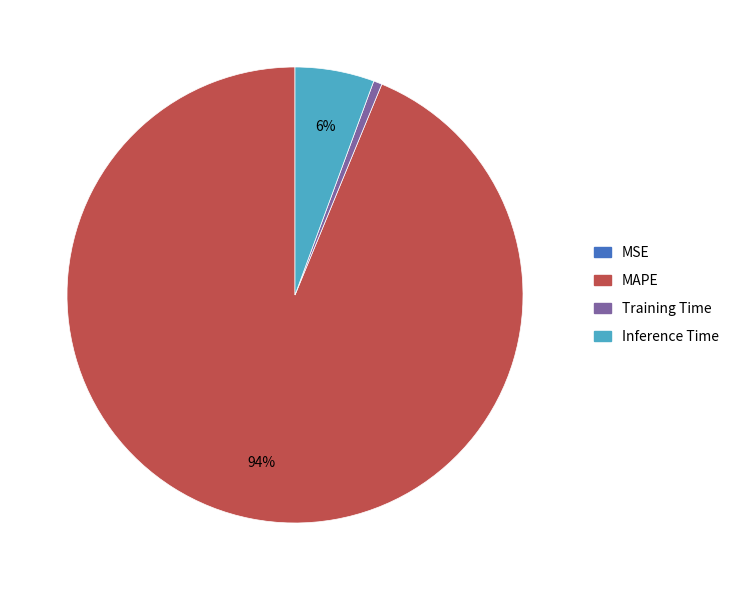

Is there any slice that represents more than half of the pie?

Yes